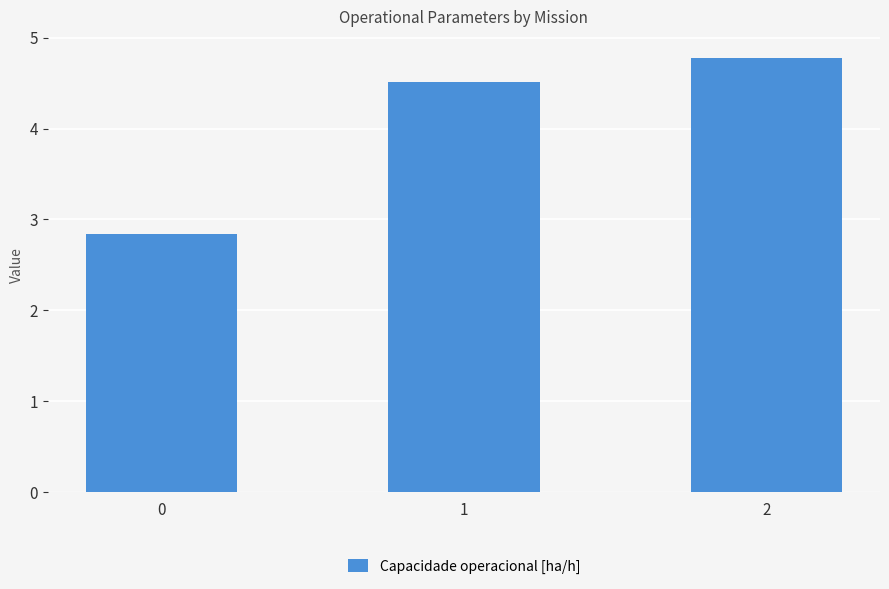

What is the ratio of the value at 0 to the value at 2?

0.6